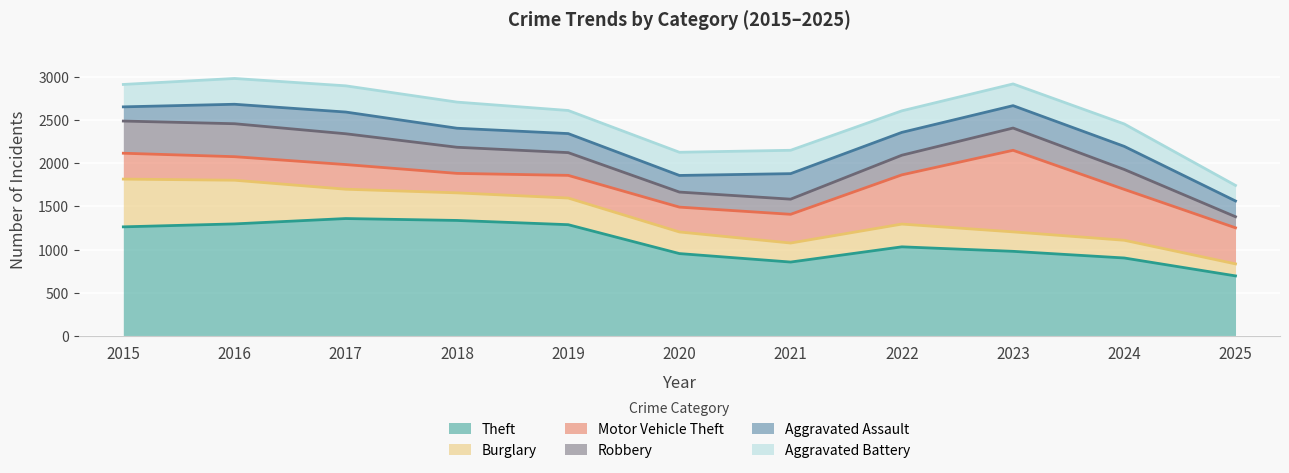

What is the difference between the maximum and minimum values in the Aggravated Assault series?

131